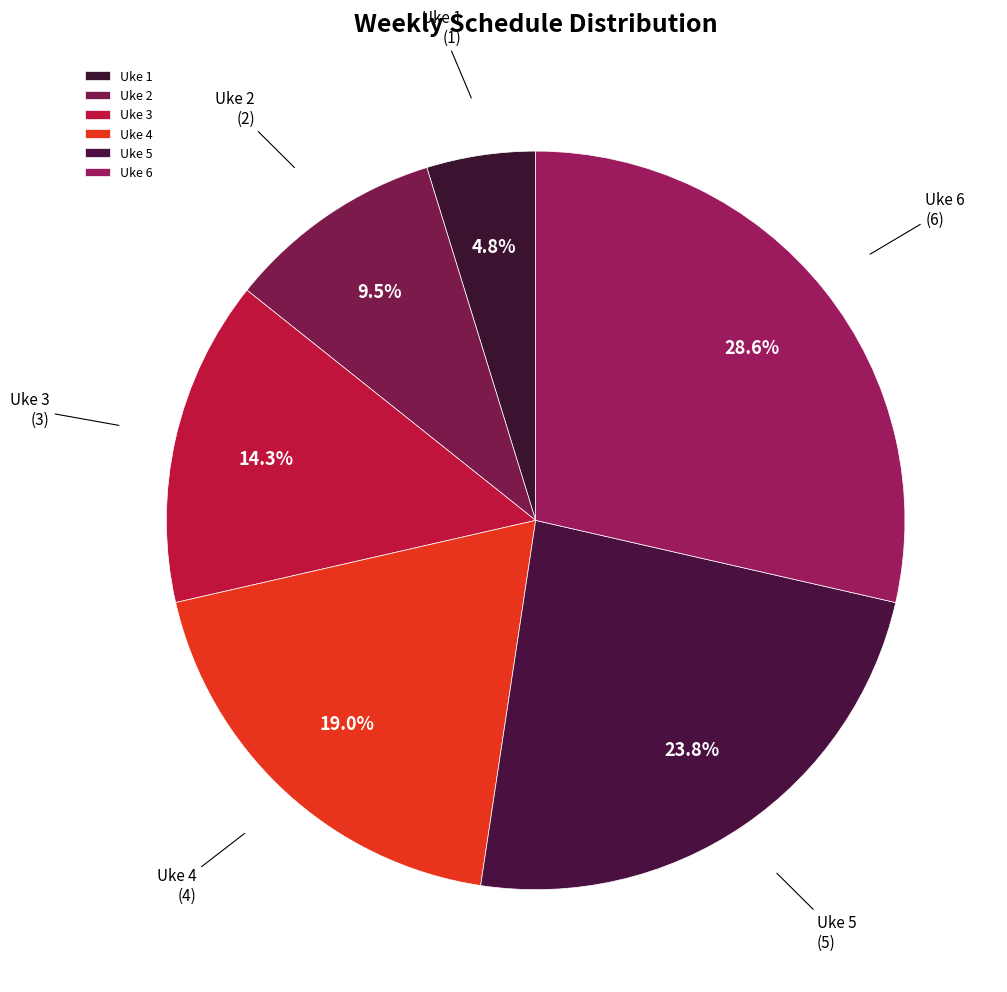

To the nearest percent, what is the difference between the largest and smallest slice percentages?

24%